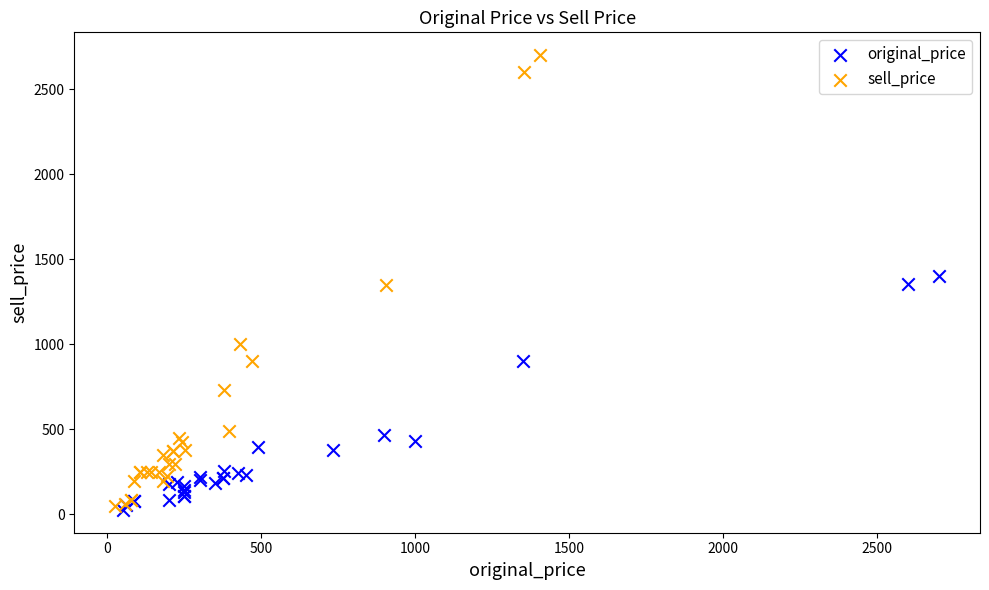

Which series has the widest spread of Y values?

sell_price